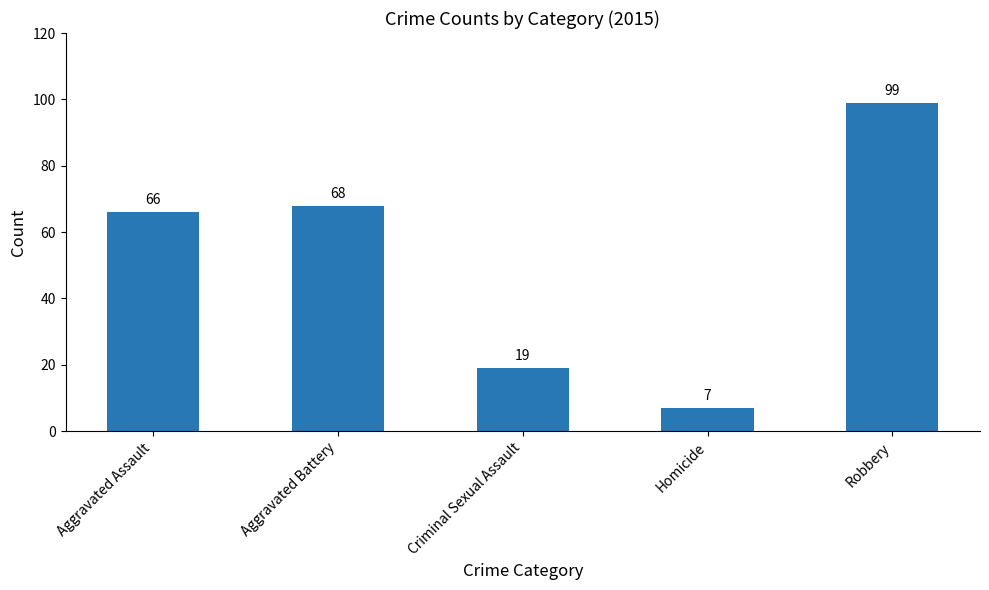

Reading right to left, list all the values displayed in this chart.

99	7	19	68	66